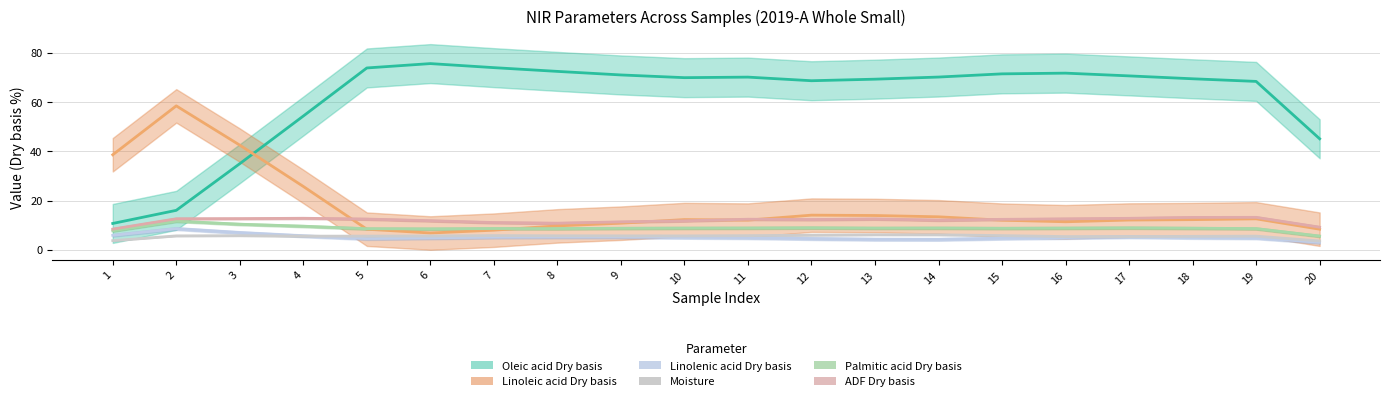

How many data points in Oleic acid Dry basis are above 70?

11